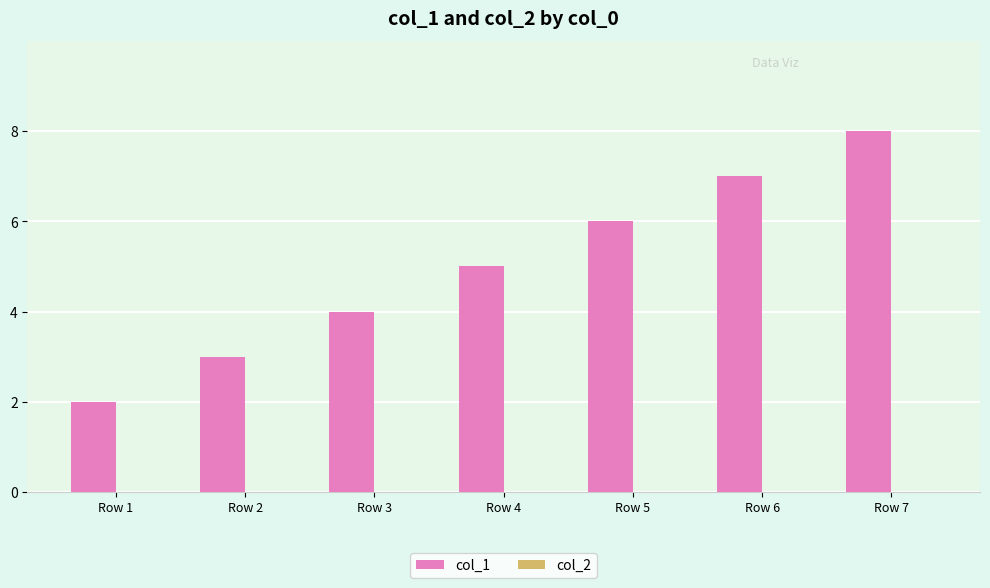

At which category does the chart reach its peak across all series?

Row 7